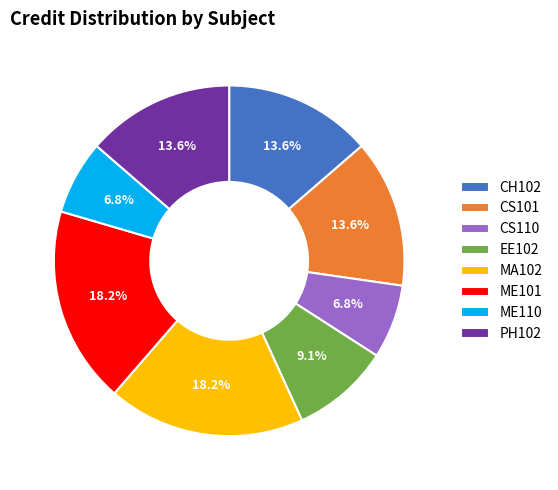

Combined, what portion of the pie is CS110 and MA102?

25.0%